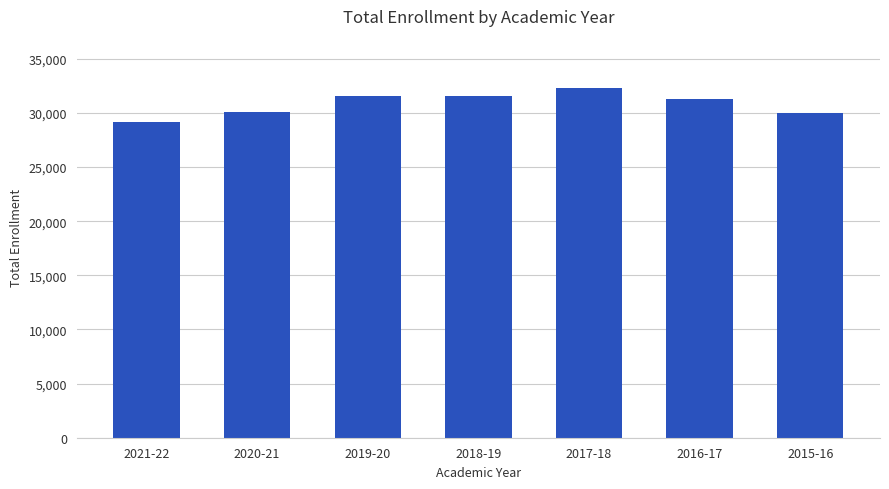

What is the ratio of the value at 2016-17 to the value at 2017-18?

1.0